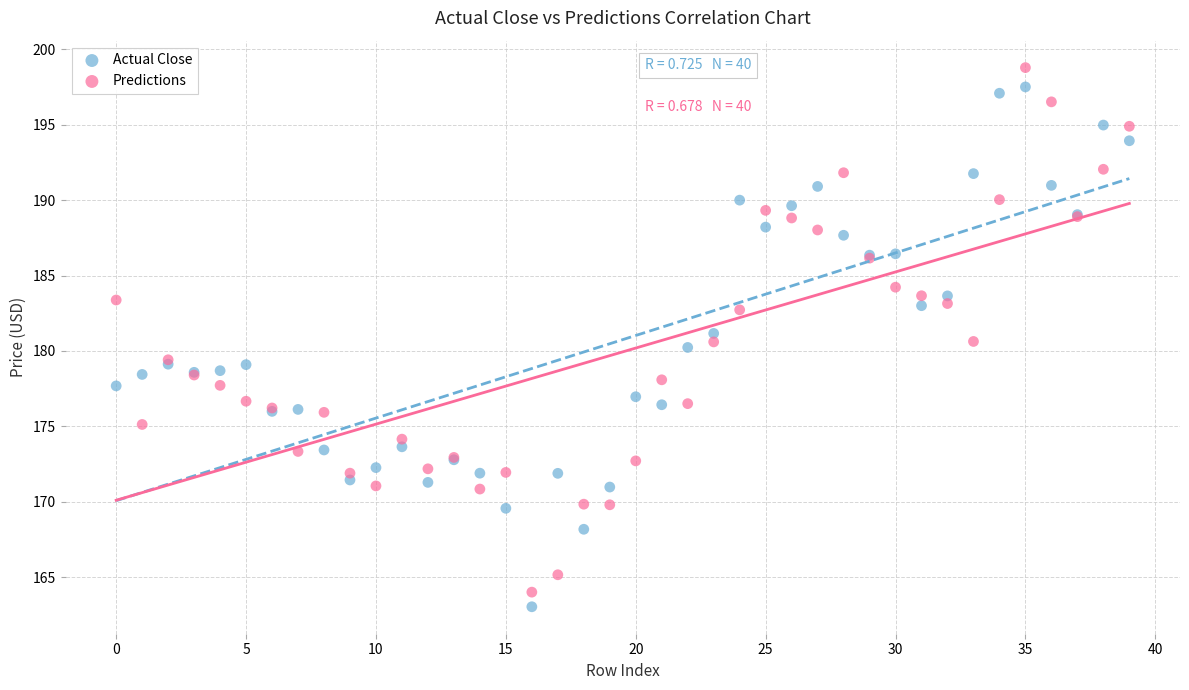

Which series has the widest spread of Y values?

Predictions